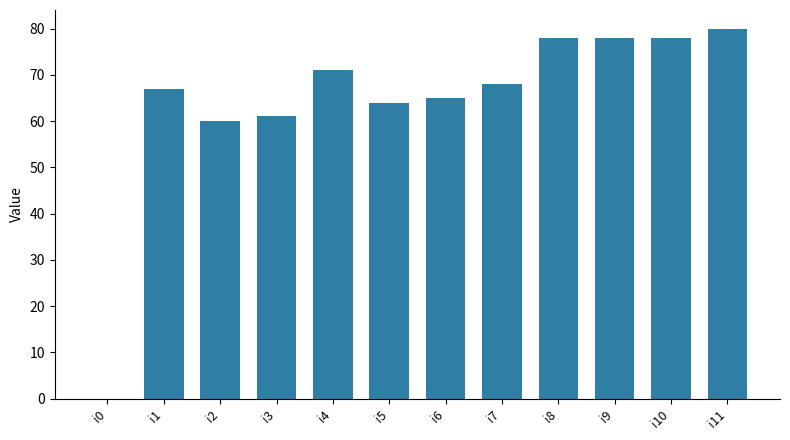

What is the sum of the values at i3 and i10?

139